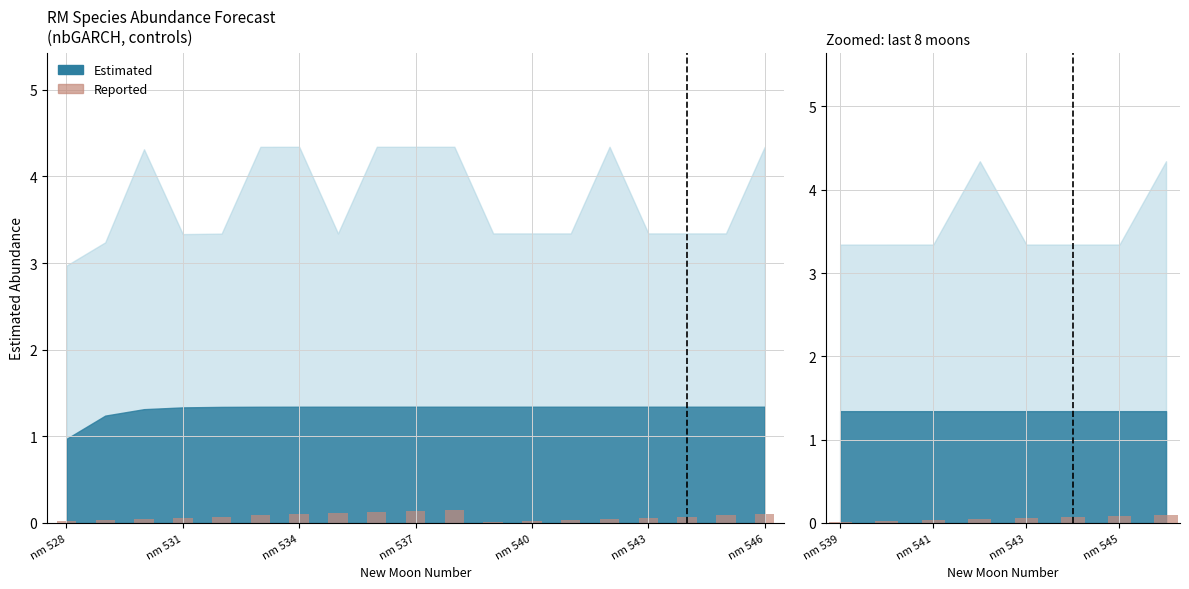

Does the chart contain stacked bars?

No